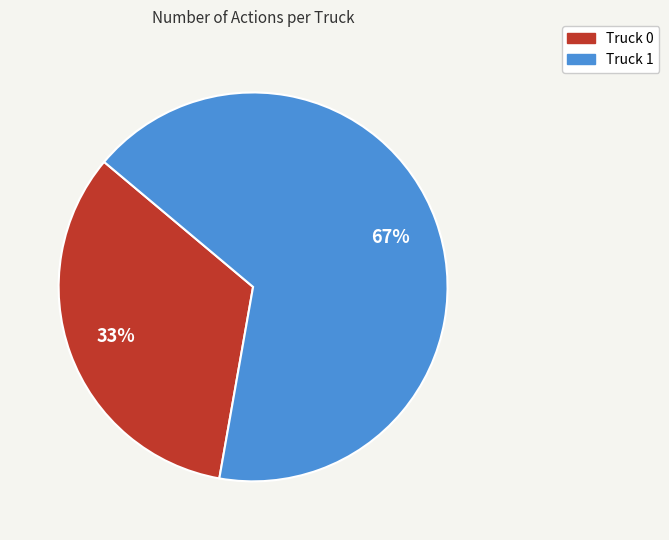

Is the sum of Truck 1 and Truck 0 greater than half?

Yes